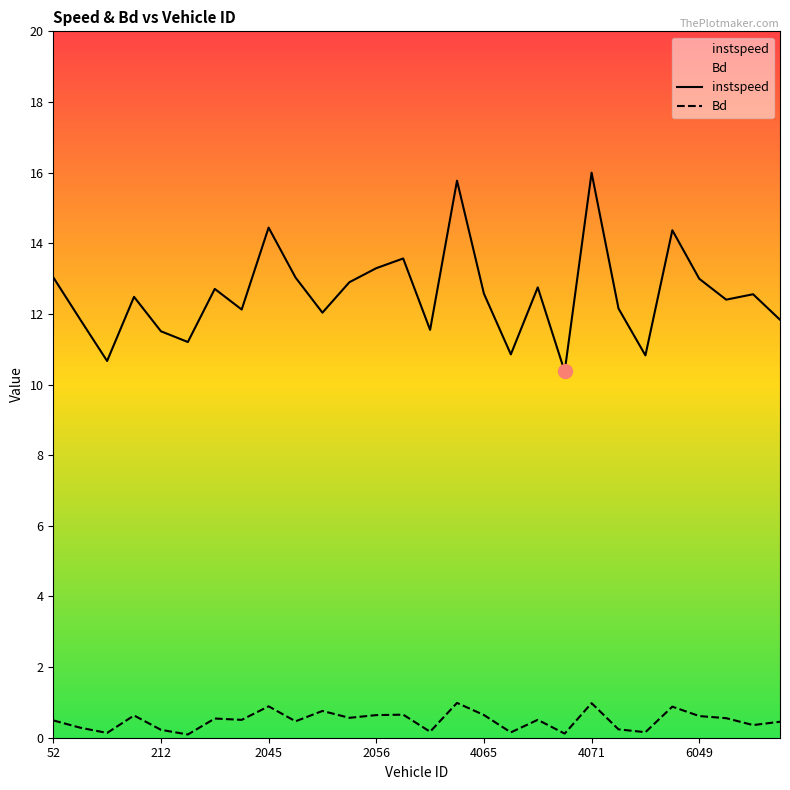

In Bd, how many points are higher than both neighbors (excluding endpoints)?

9